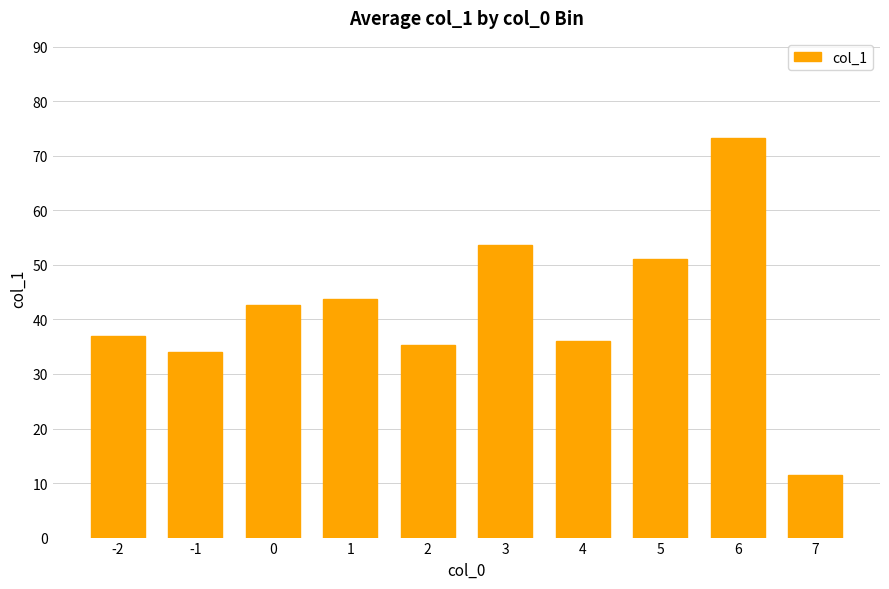

At which category does the chart reach its peak across all series?

6